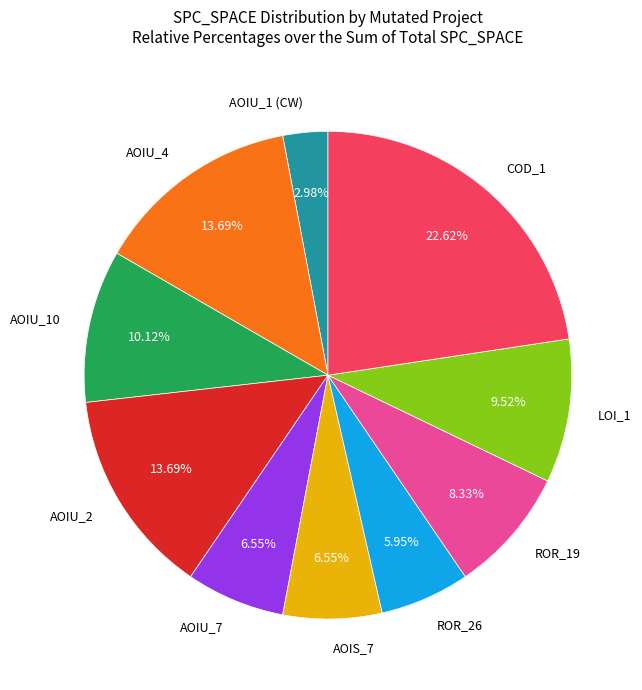

Which category has the smallest portion of the pie?

AOIU_1 (CW)